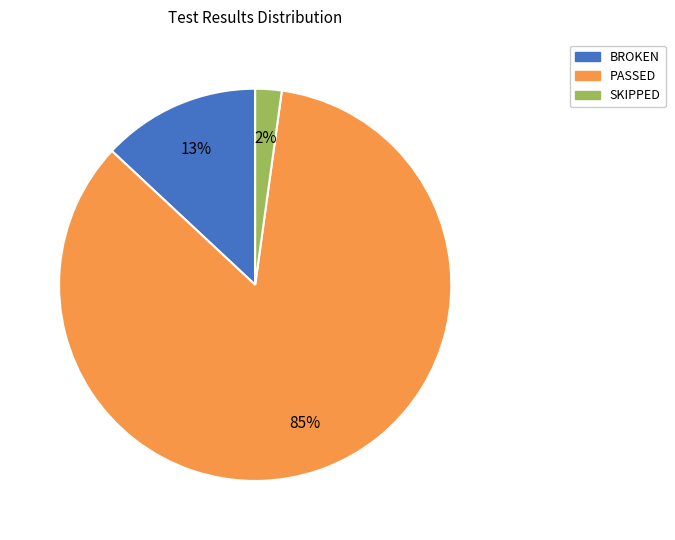

Combined, do PASSED and BROKEN account for over 50%?

Yes